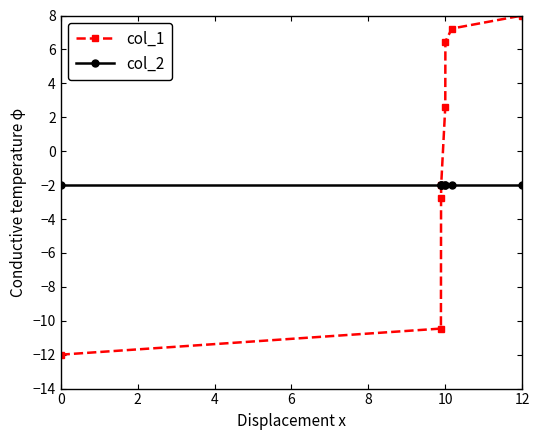

What is the average value of the col_2 series?

-2.0